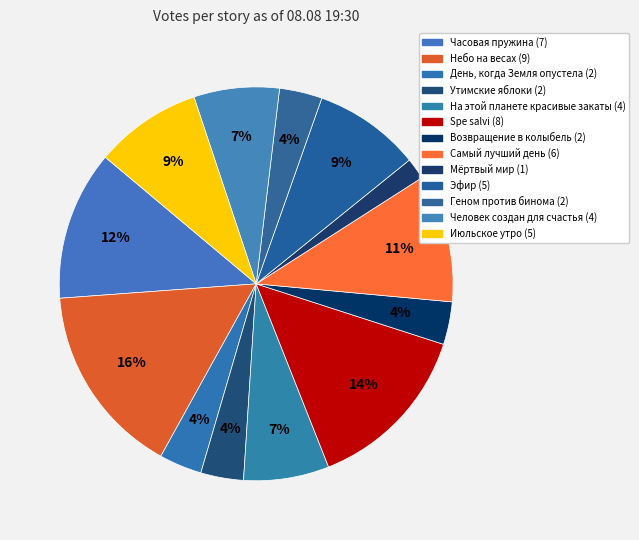

To the nearest percent, what portion does Мёртвый мир represent?

2%